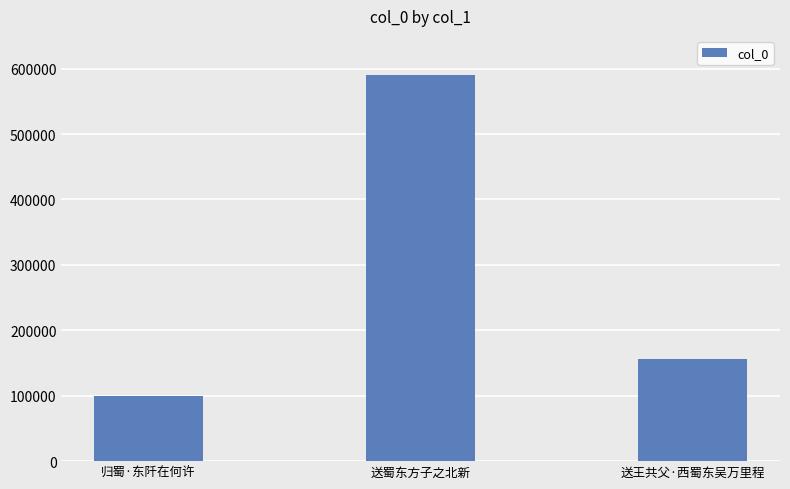

What is the change in value from 归蜀·东阡在何许 to 送王共父·西蜀东吴万里程?

+55589